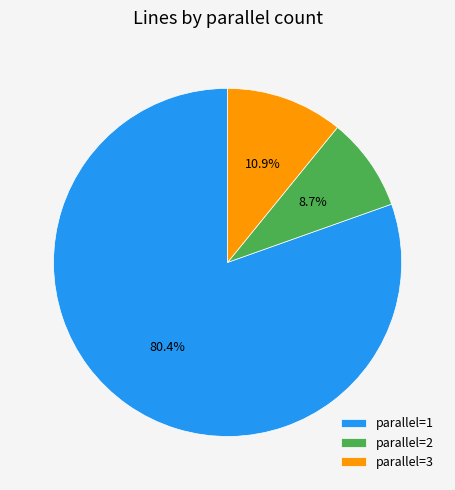

Which category accounts for the majority?

parallel=1